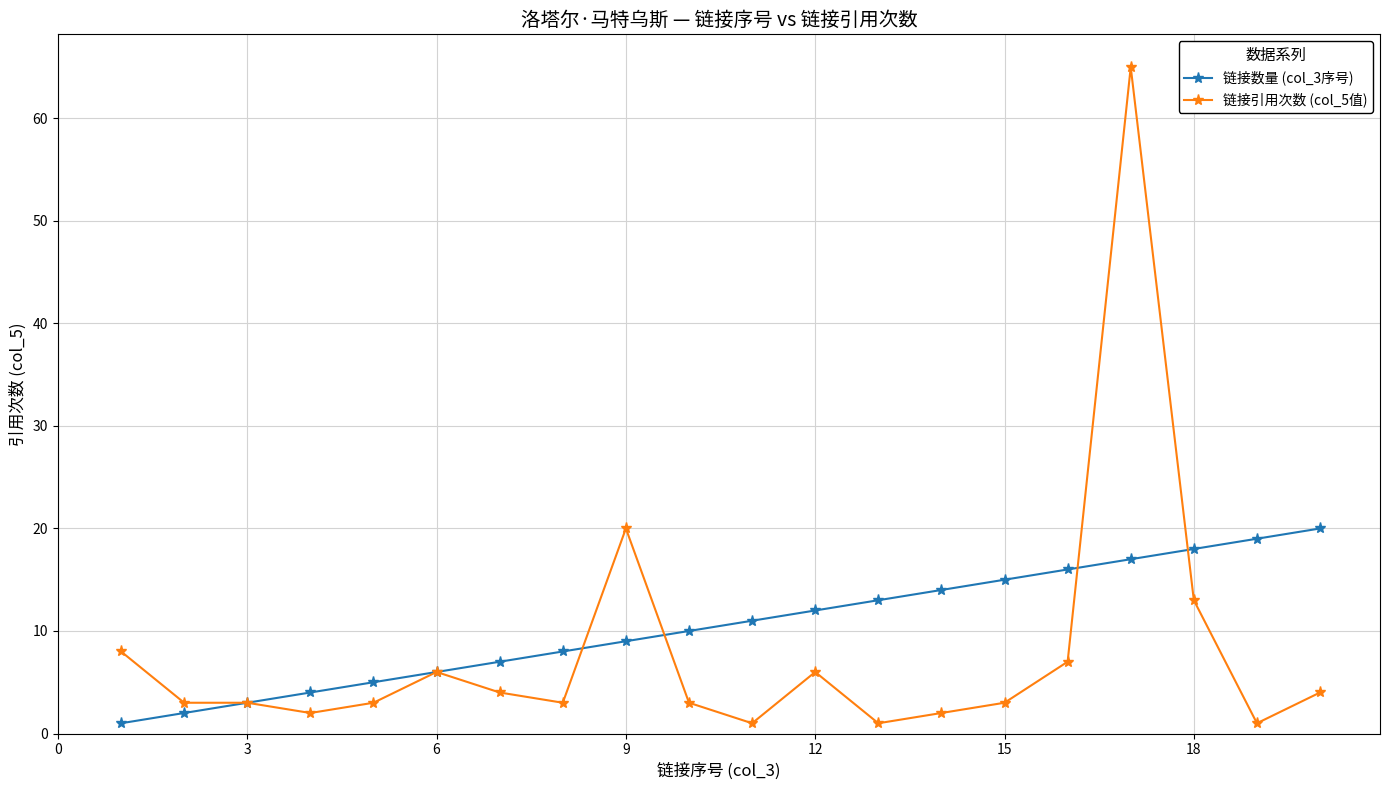

What is the greatest value displayed?

65